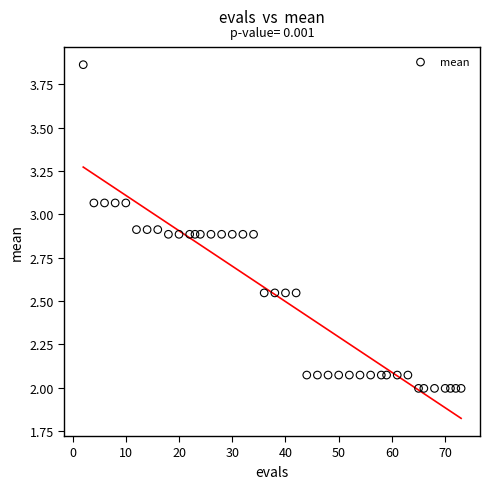

What is the range of Y values (max minus min)?

1.9